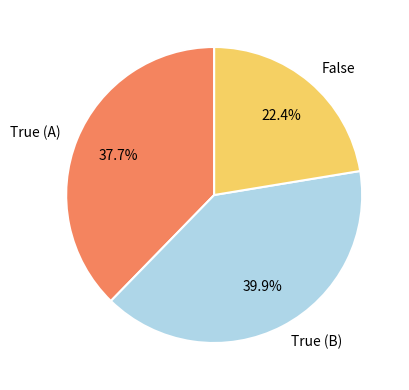

Which category has the biggest portion of the pie?

True (B)